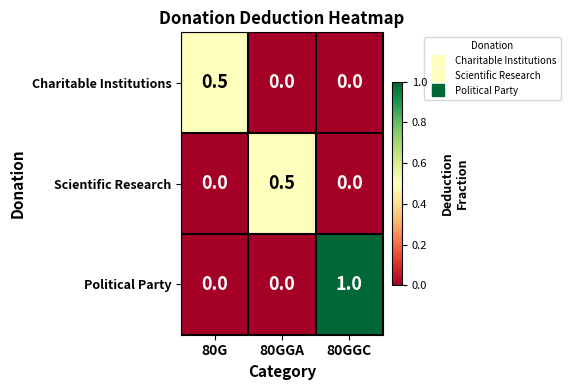

The Charitable Institutions series shows 0.3 at 80GGC. True or false?

False